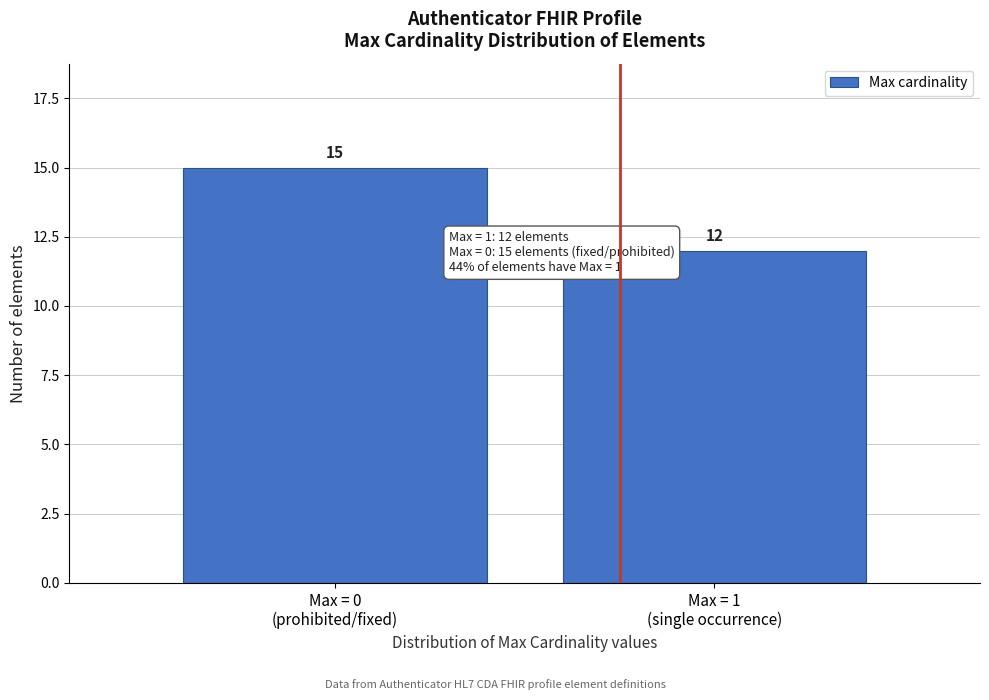

Reading left to right, extract all data points from this chart.

15	12